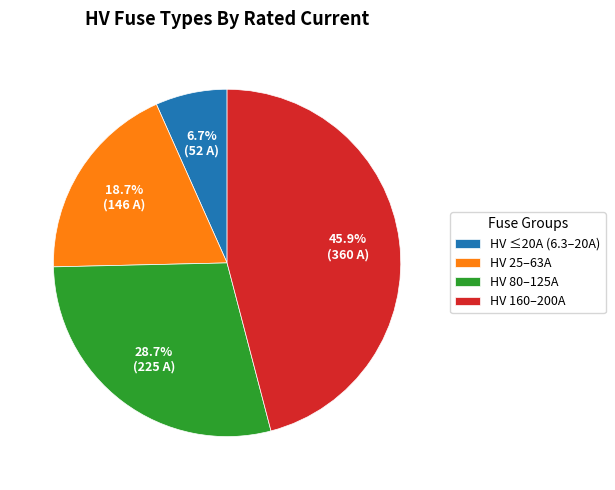

Count the number of slices in the pie.

4